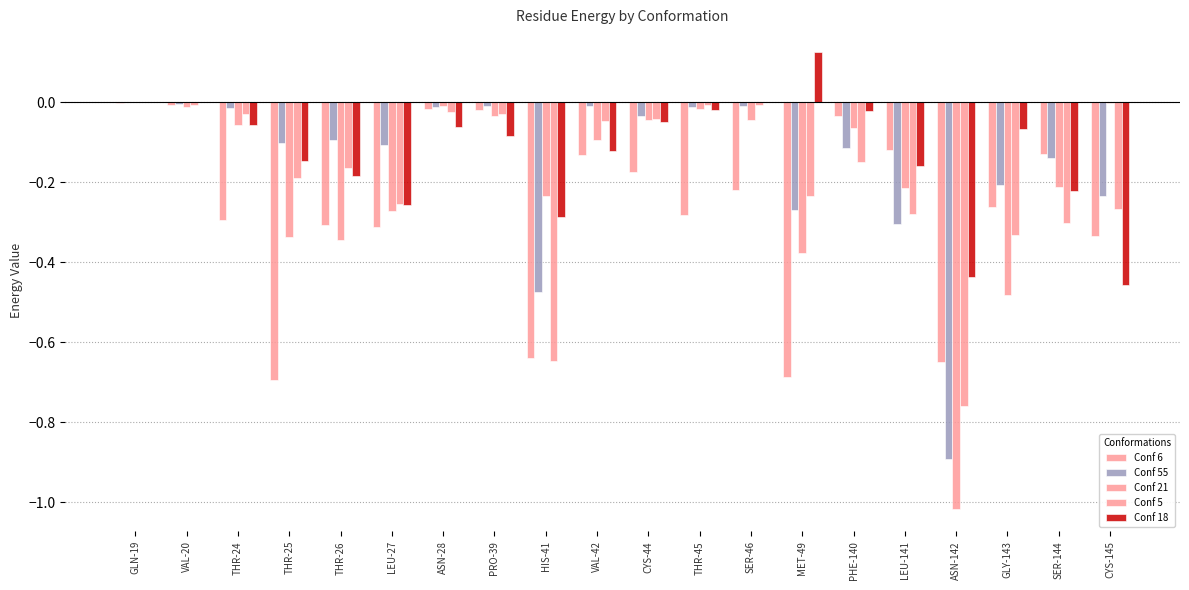

Count the number of data series in this chart.

5